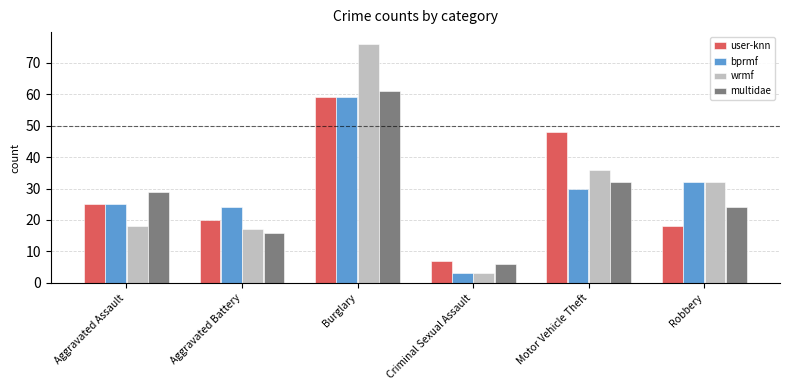

Is it true that user-knn equals 20 at Aggravated Battery?

True